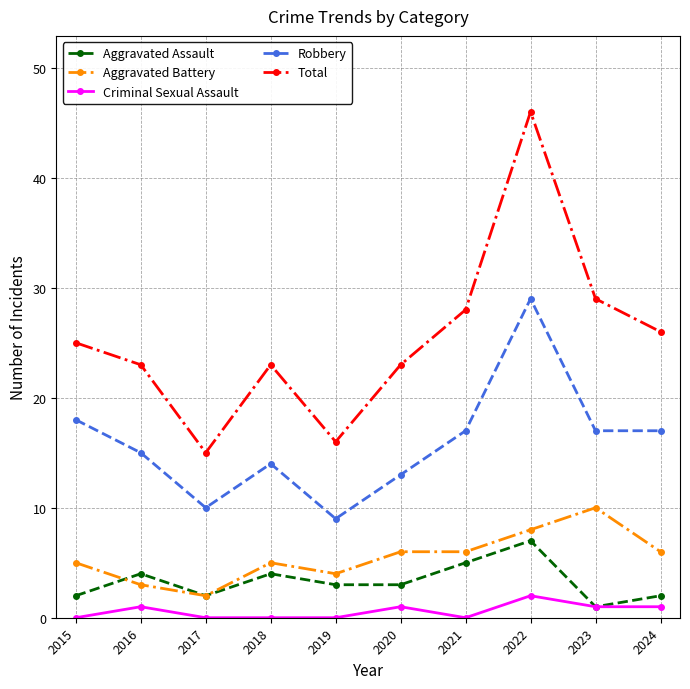

The value of Robbery at 2020 is 13. True or false?

True